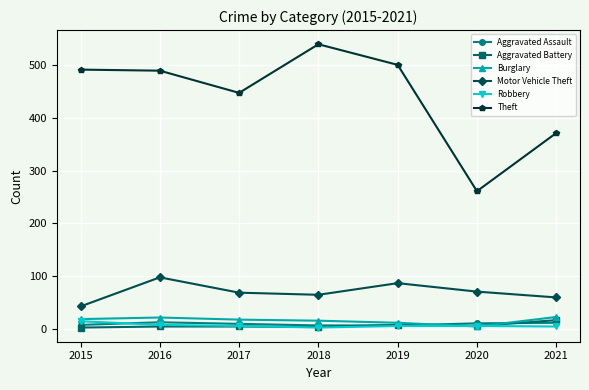

Which series has the widest spread of values?

Theft